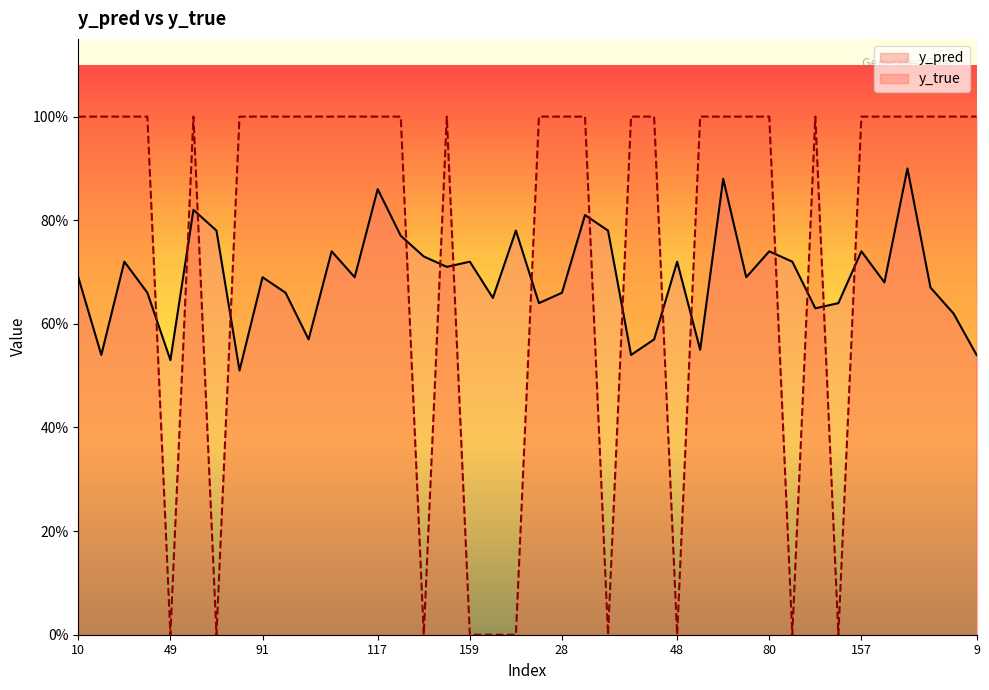

What position from the left is 40?

4